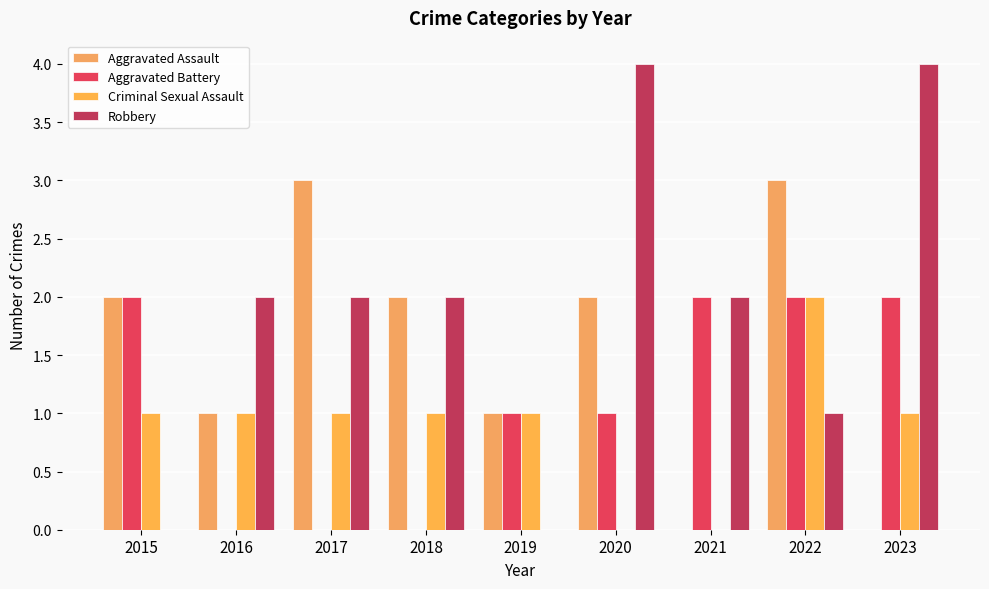

True or false: Robbery has a value of 4 at 2023.

True